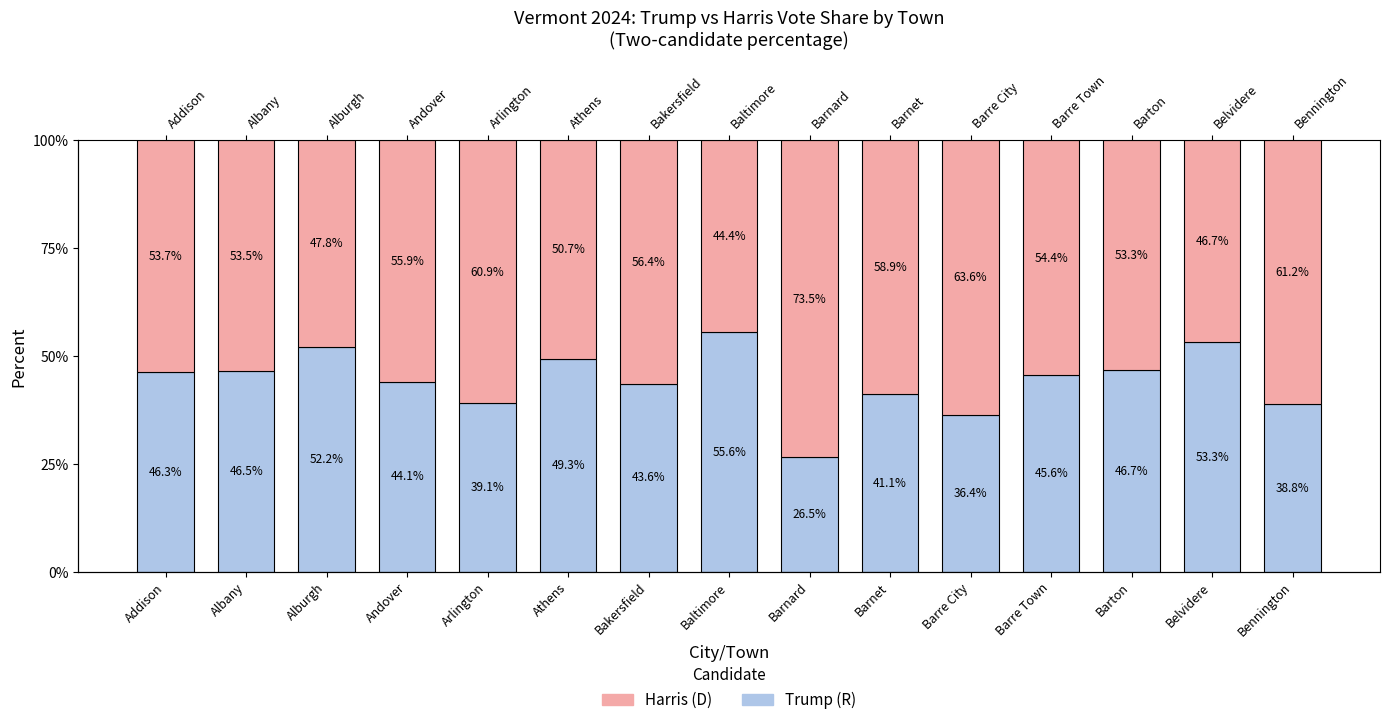

What value does the Harris (D) series have at Bennington?

61.2